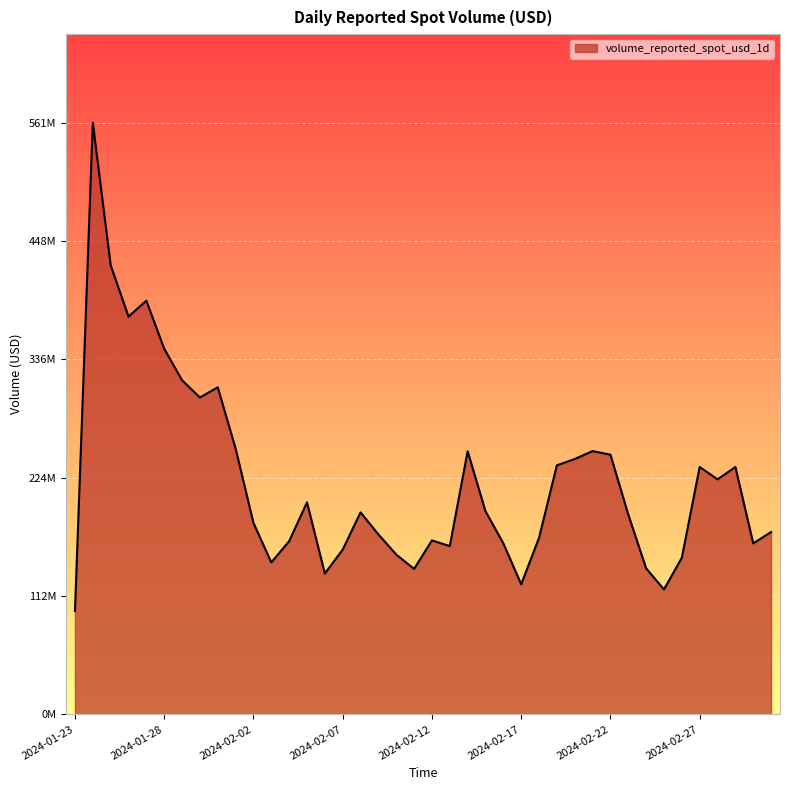

What is the label of the 22nd point from the left?

2024-02-13